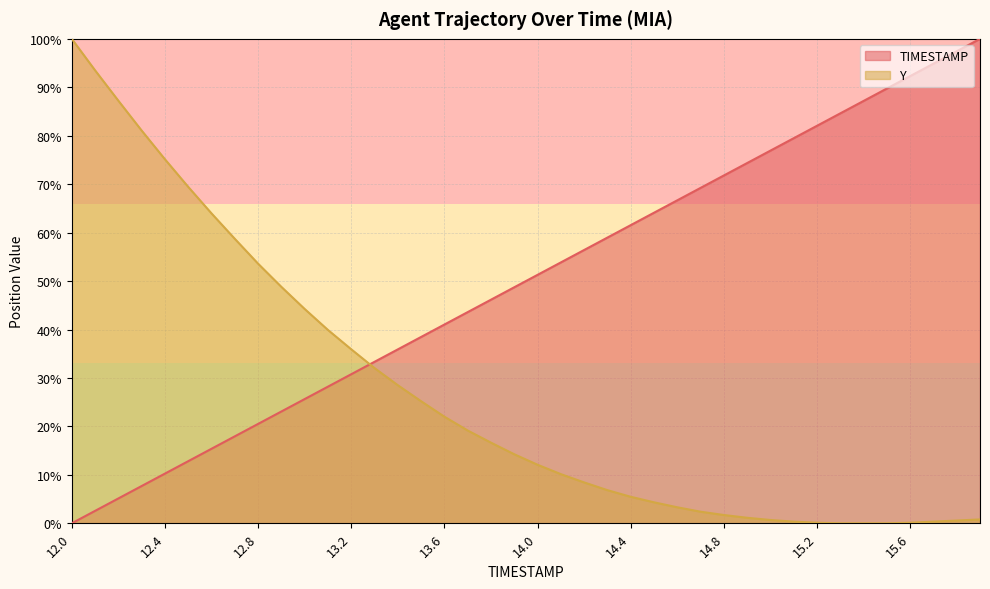

How many values in the TIMESTAMP series are below 51?

20